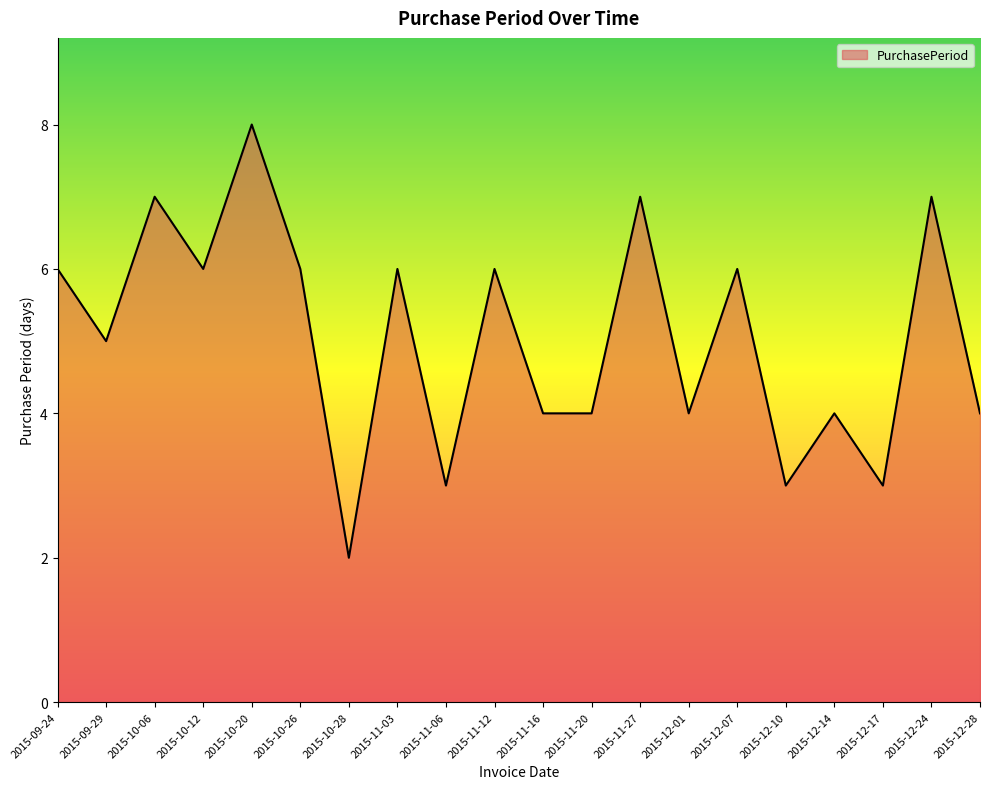

Reading left to right, list all the values displayed in this chart.

6	5	7	6	8	6	2	6	3	6	4	4	7	4	6	3	4	3	7	4